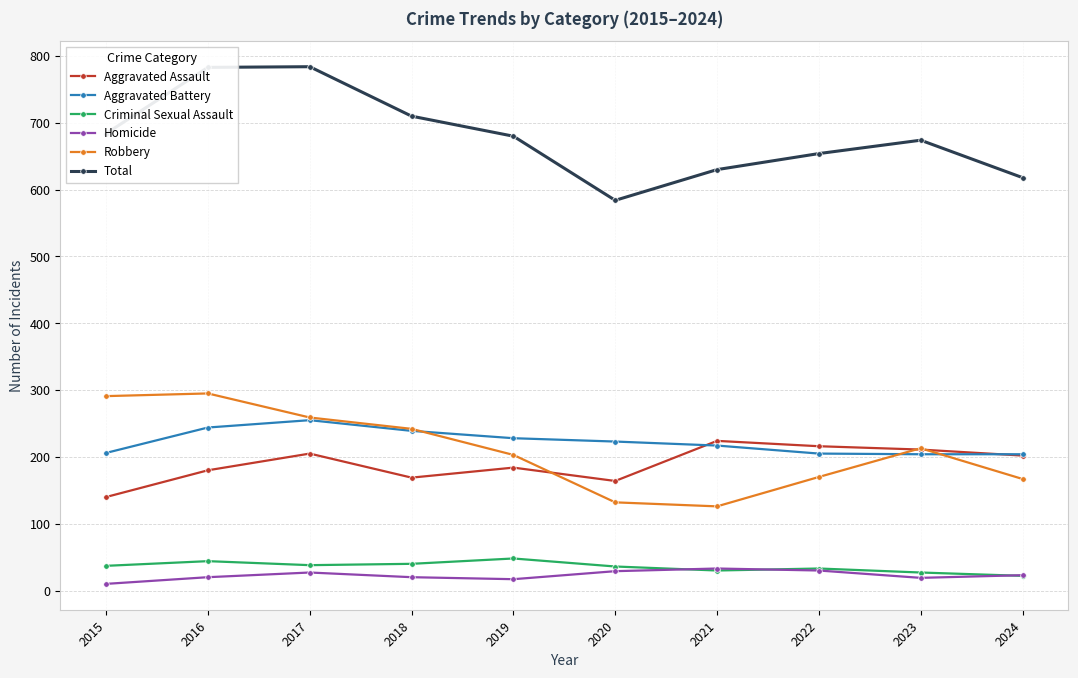

Which series has the widest spread of values?

Total